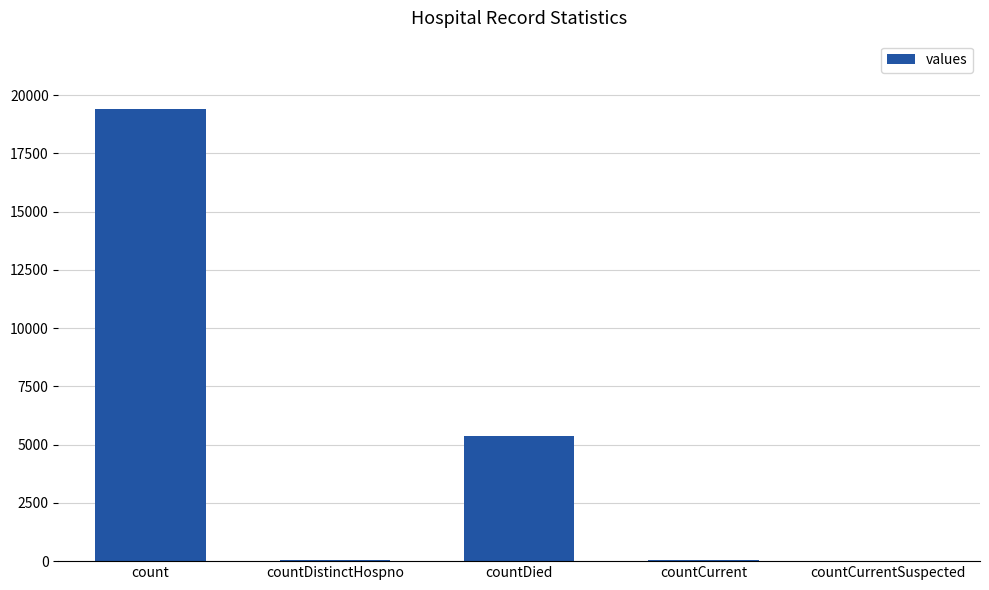

Which has a higher value, count or countCurrent?

count